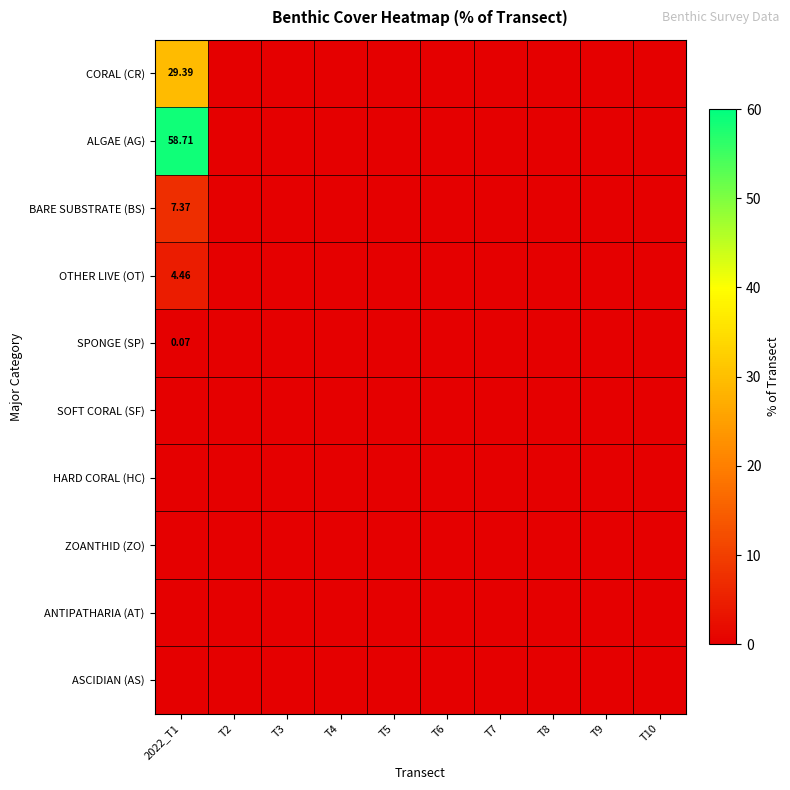

Is it true that ALGAE (AG) equals 58.7 at 2022_T1?

True